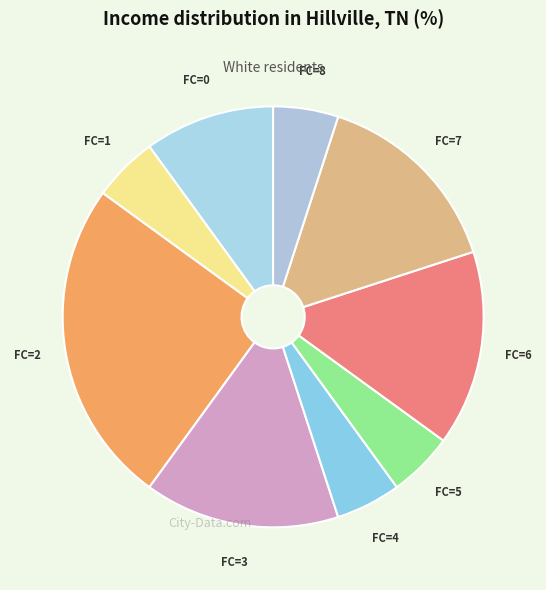

Do FC=5 and FC=8 together represent more than half of the pie?

No